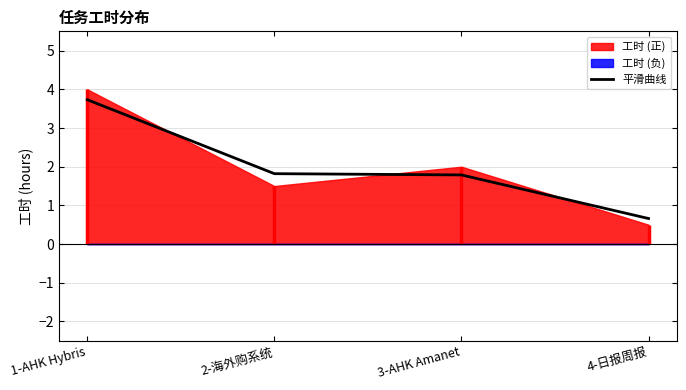

At which label does the data first exceed 1?

1-AHK Hybris